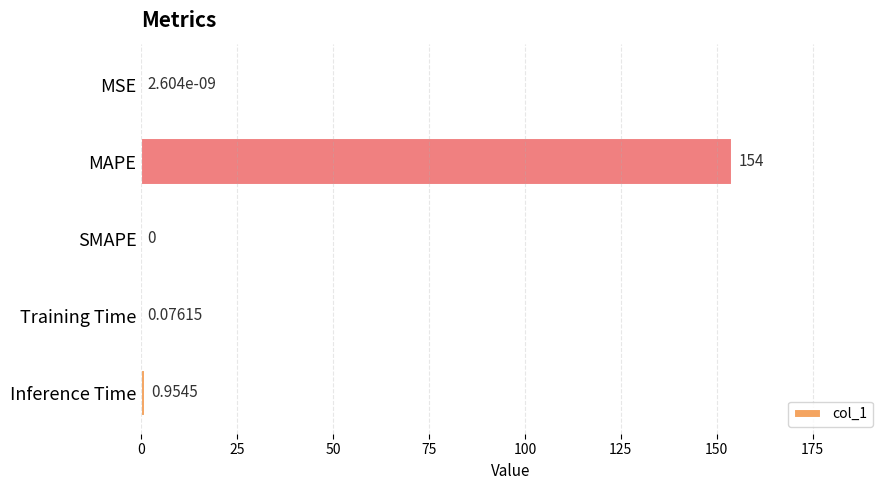

What is the sum of all values?

155.1